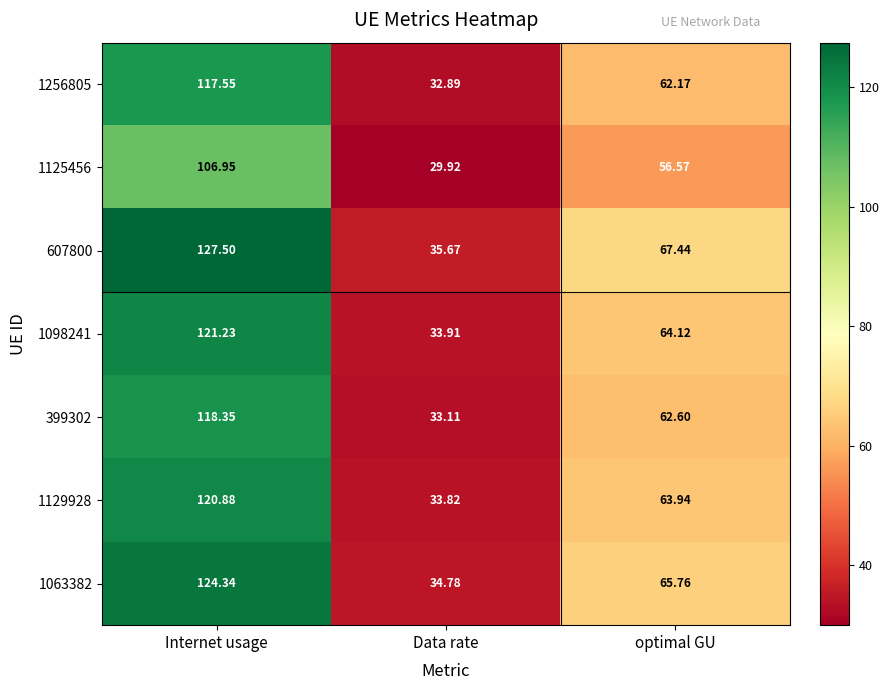

At which category is the sum across all series the highest?

Internet usage